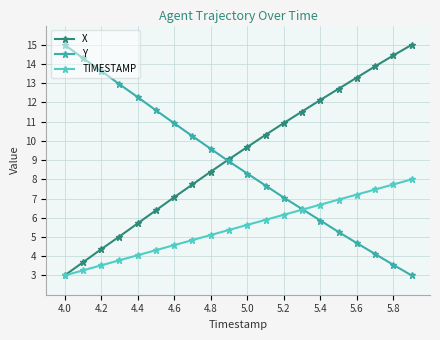

What is the minimum value shown in the chart?

3.0